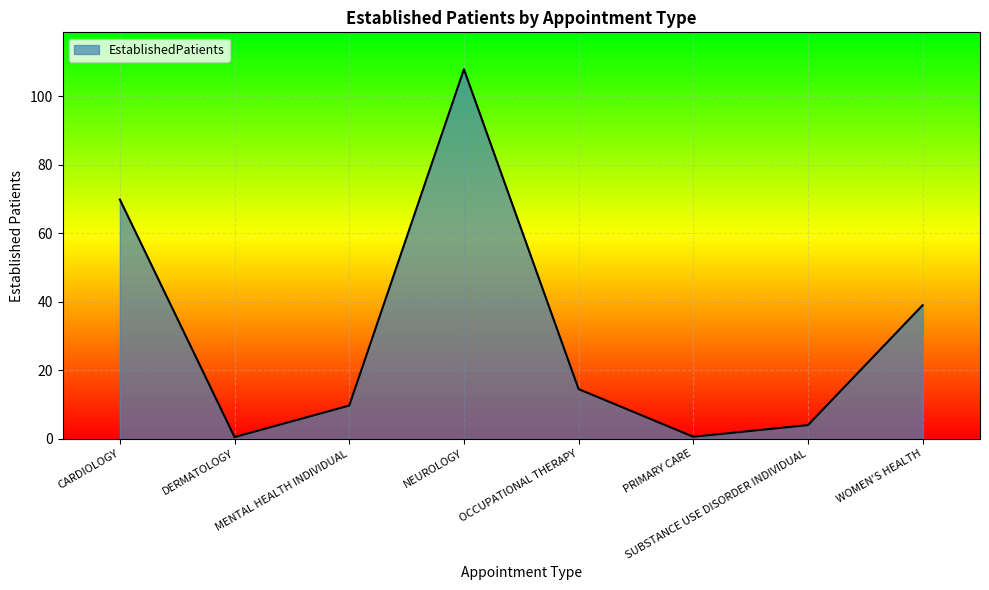

Where is the first local minimum?

DERMATOLOGY